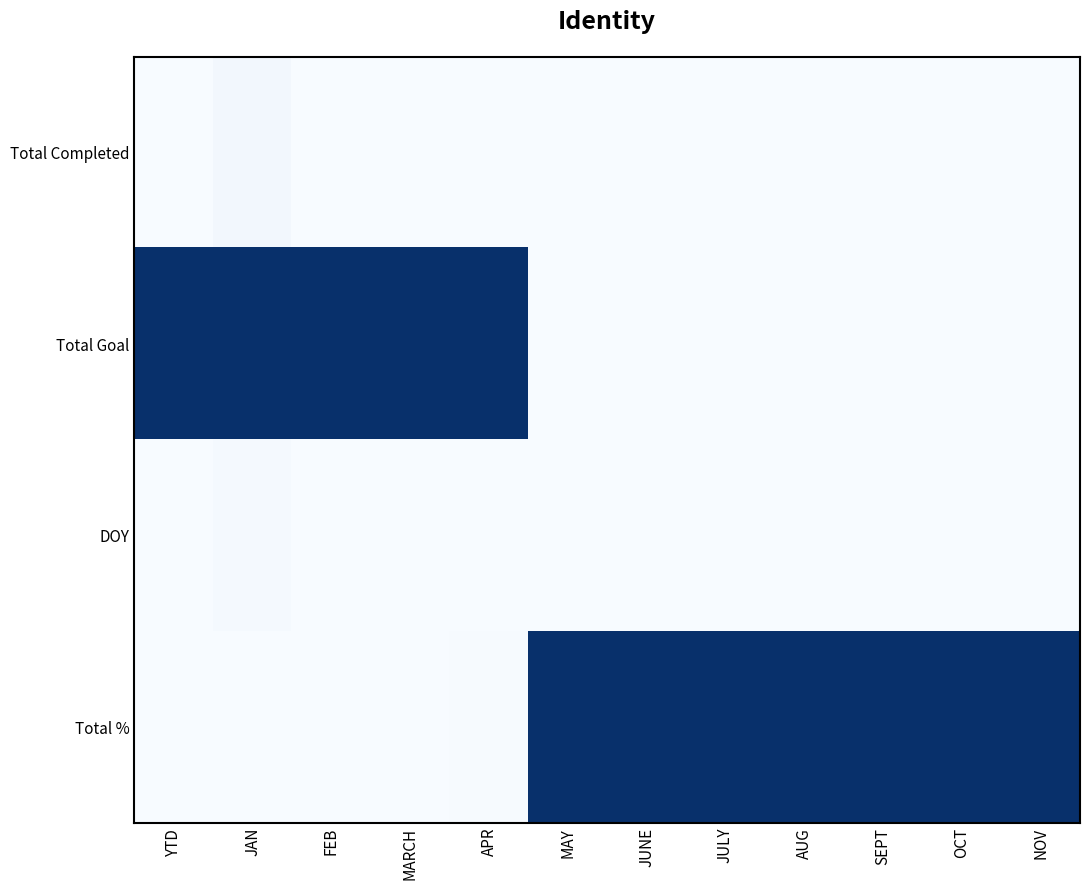

Which series has the largest total across all categories?

Total %